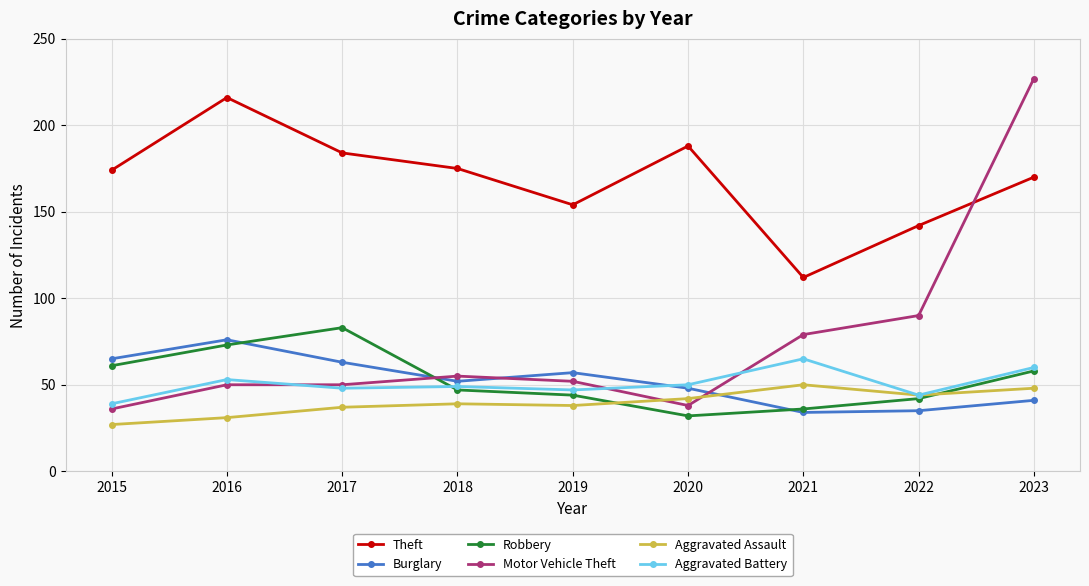

Reading right to left, list all the values displayed in this chart.

Theft: 2023=170	2022=142	2021=112	2020=188	2019=154	2018=175	2017=184	2016=216	2015=174
Burglary: 2023=41	2022=35	2021=34	2020=48	2019=57	2018=52	2017=63	2016=76	2015=65
Robbery: 2023=58	2022=42	2021=36	2020=32	2019=44	2018=47	2017=83	2016=73	2015=61
Motor Vehicle Theft: 2023=227	2022=90	2021=79	2020=38	2019=52	2018=55	2017=50	2016=50	2015=36
Aggravated Assault: 2023=48	2022=44	2021=50	2020=42	2019=38	2018=39	2017=37	2016=31	2015=27
Aggravated Battery: 2023=60	2022=44	2021=65	2020=50	2019=47	2018=49	2017=48	2016=53	2015=39